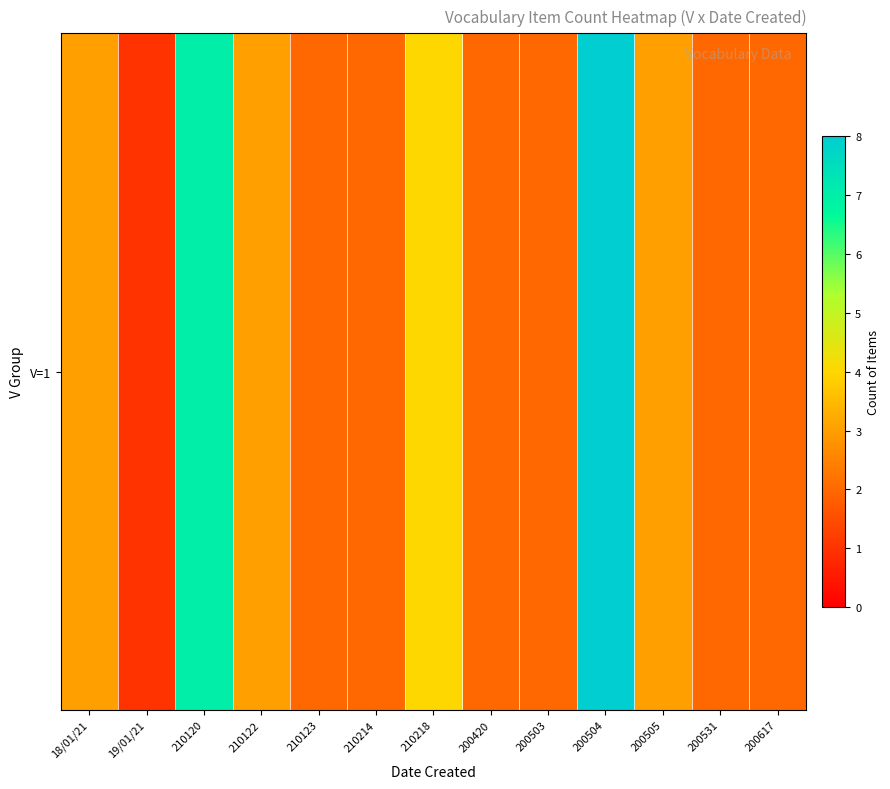

The chart shows a value of 2 at 200505. True or false?

False